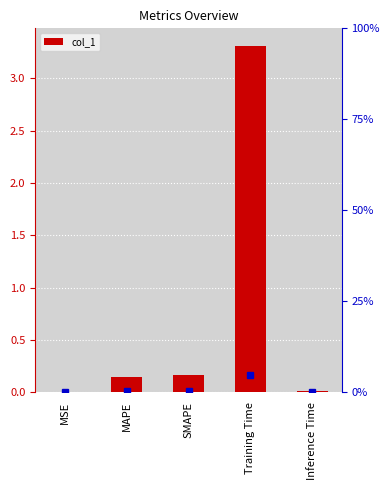

What is the label of the 3rd bar from the left?

SMAPE